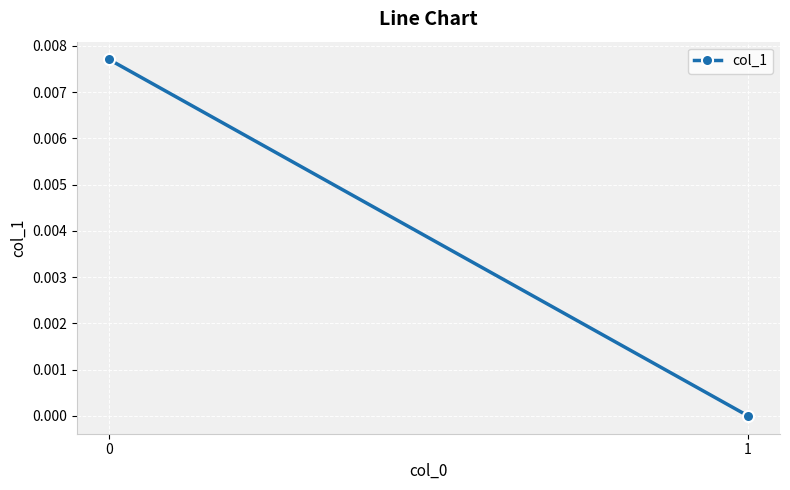

Where is the data nearest to the value 0?

1